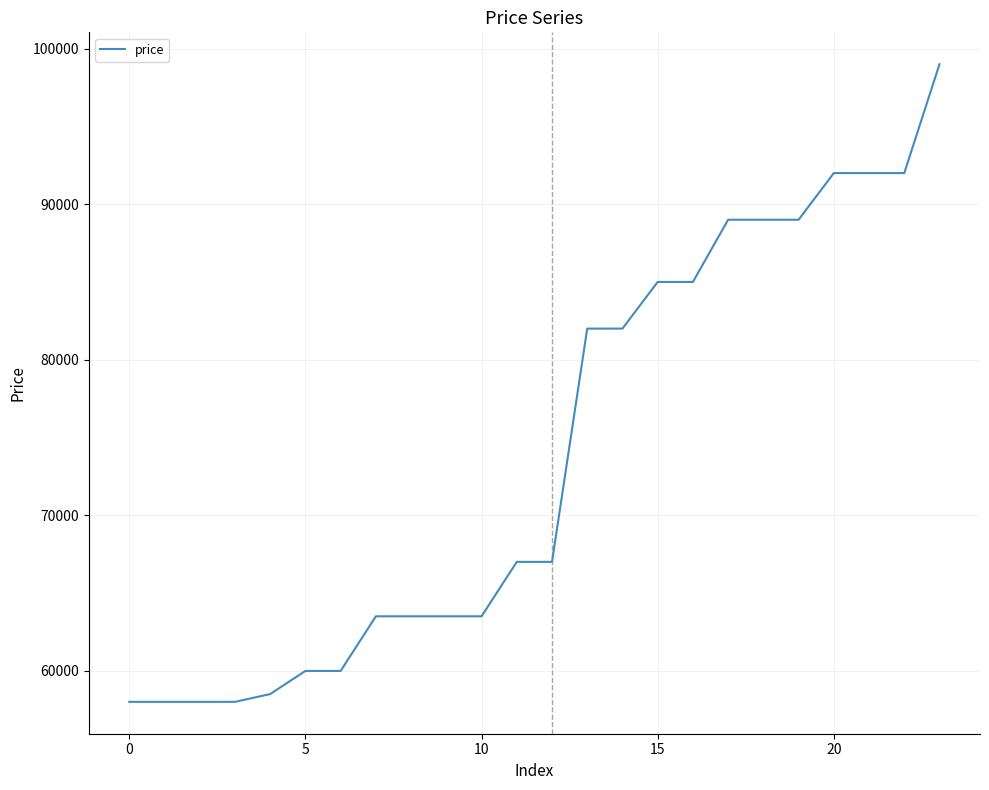

What is the maximum value shown in the chart?

99000